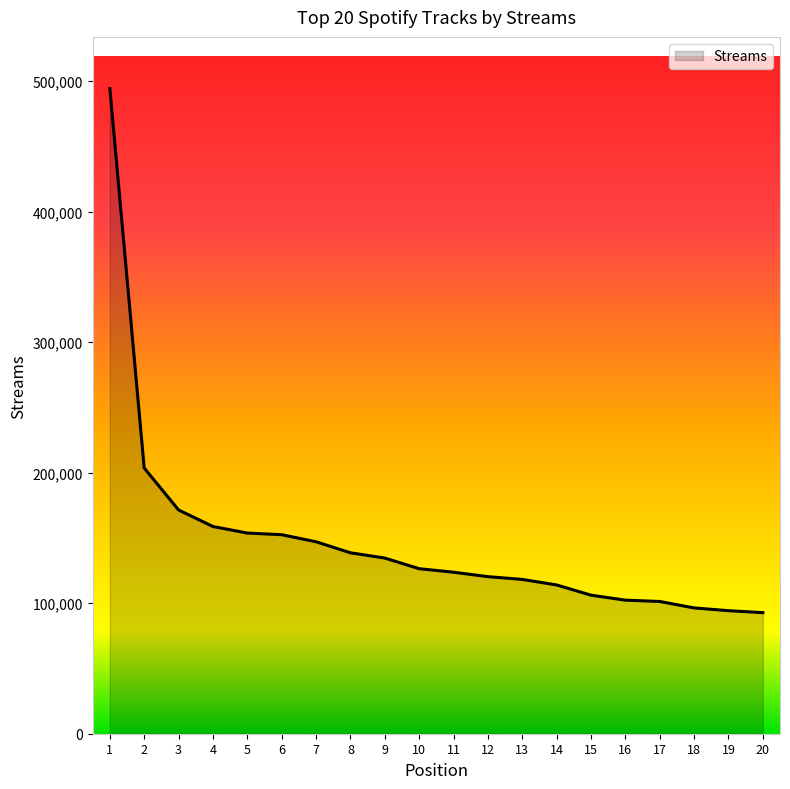

What is the change in value from 15 to 19?

-11889